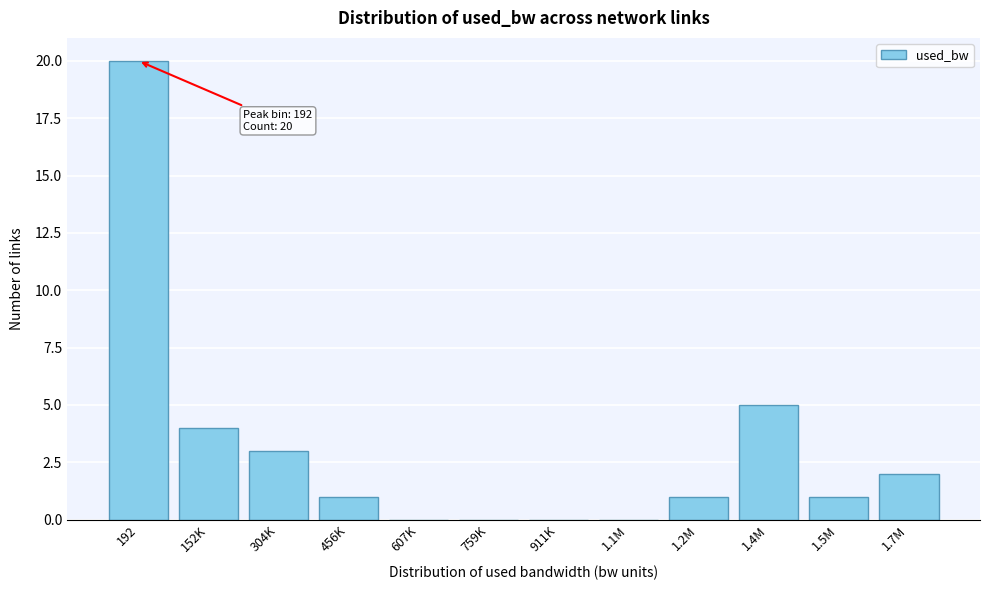

Reading left to right, transcribe all the data shown in this chart.

192=20	152K=4	304K=3	456K=1	607K=0	759K=0	911K=0	1.1M=0	1.2M=1	1.4M=5	1.5M=1	1.7M=2